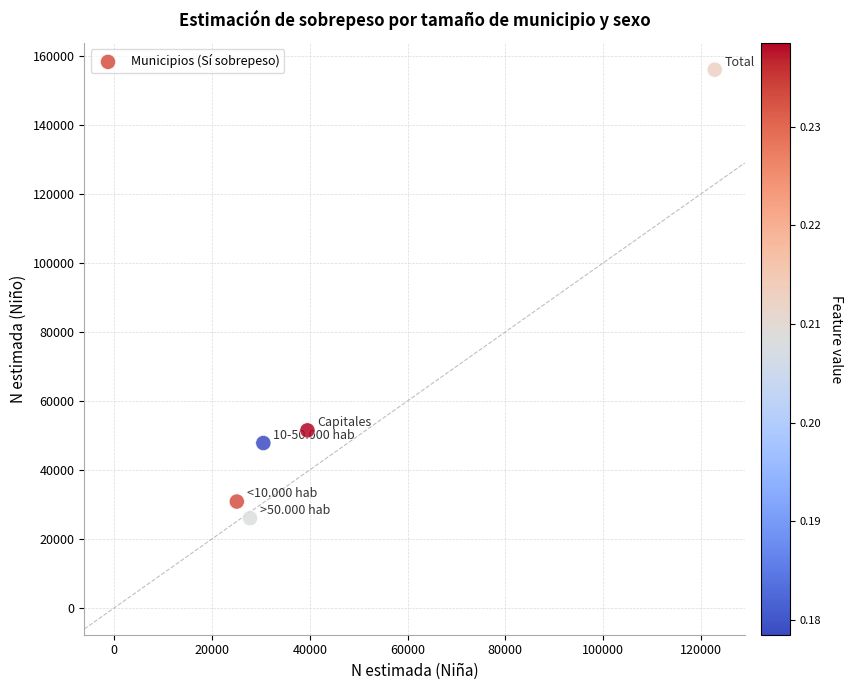

What is the average X value?

49146